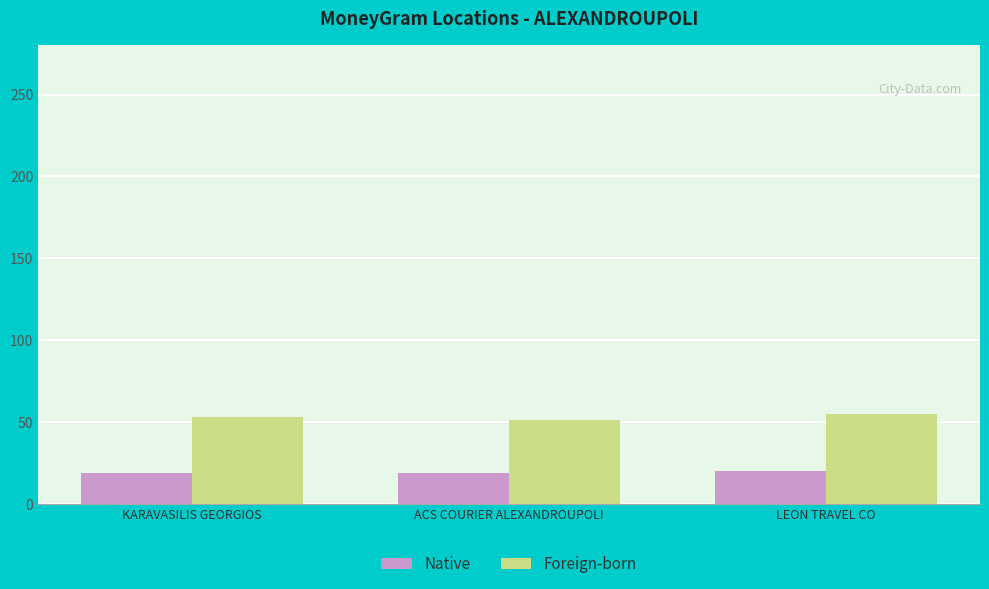

How many values in the Native series exceed 19?

2